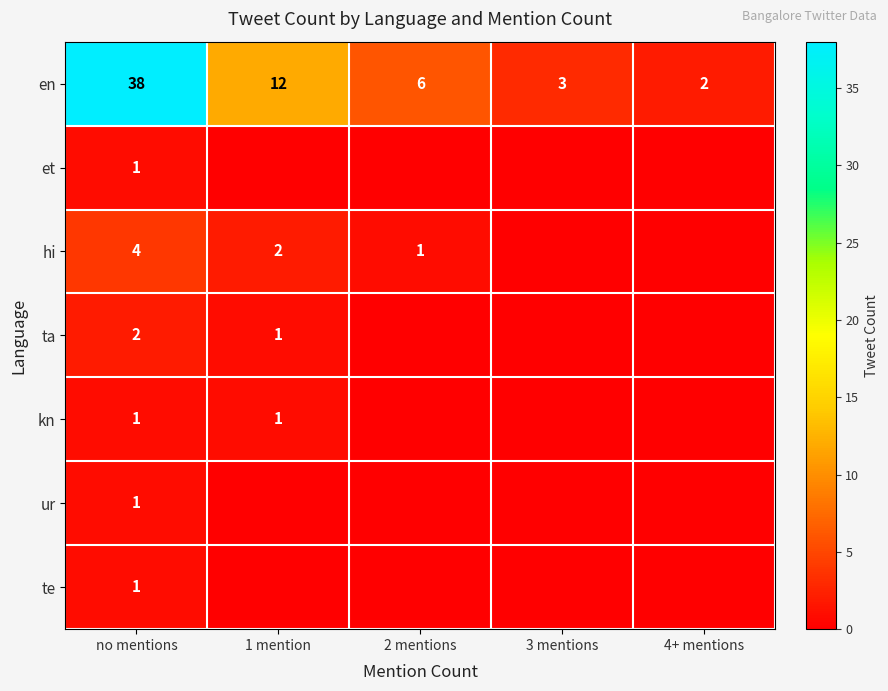

At which category is the sum across all series the highest?

no mentions